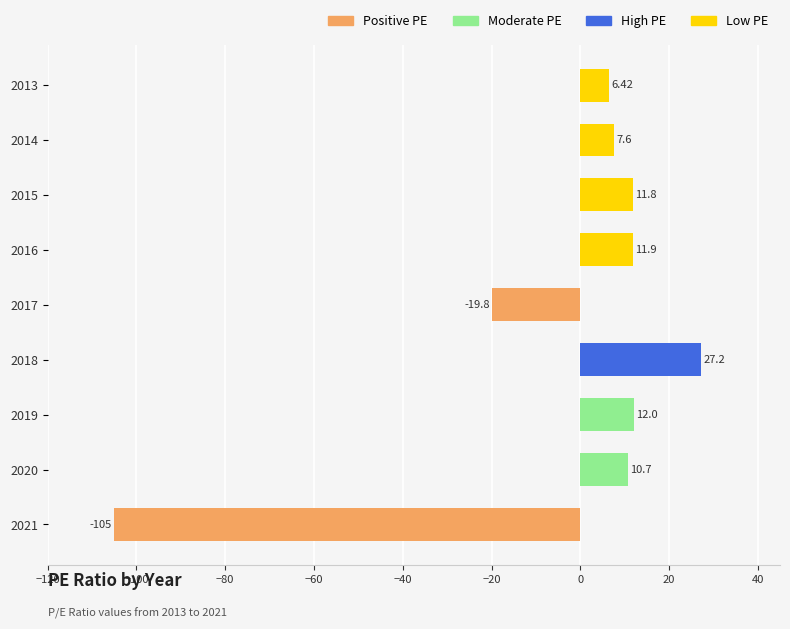

What is the difference between the second highest and minimum values?

117.0